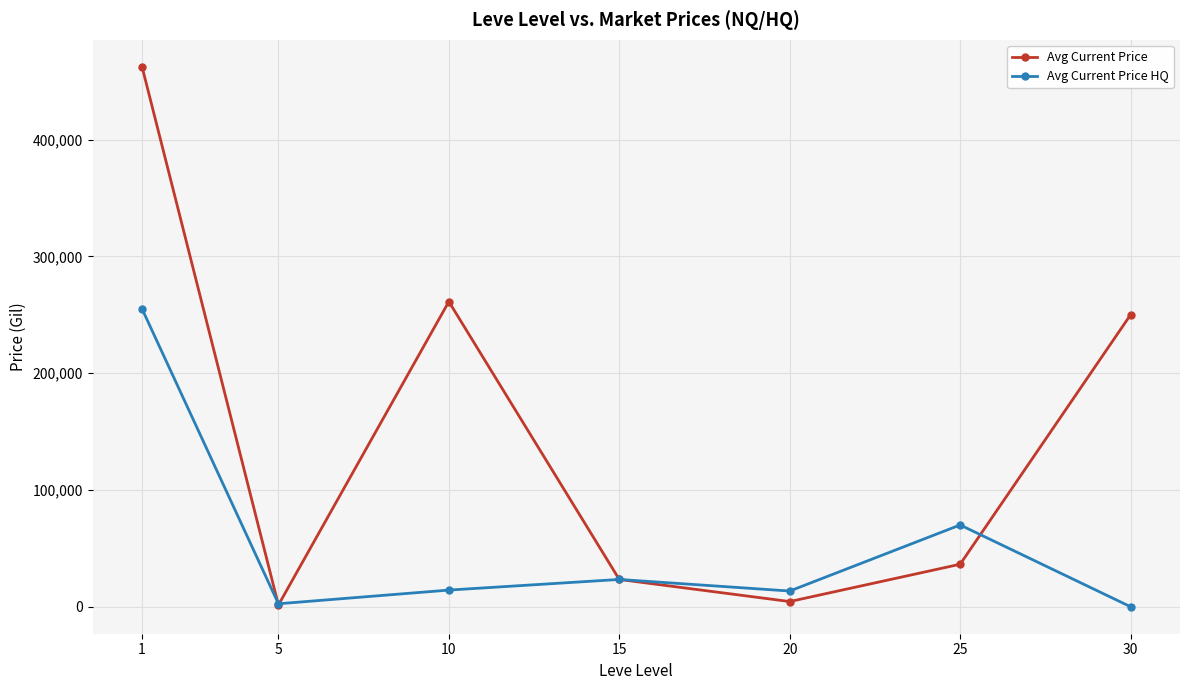

List the series in order of their overall mean, highest first.

Avg Current Price, Avg Current Price HQ